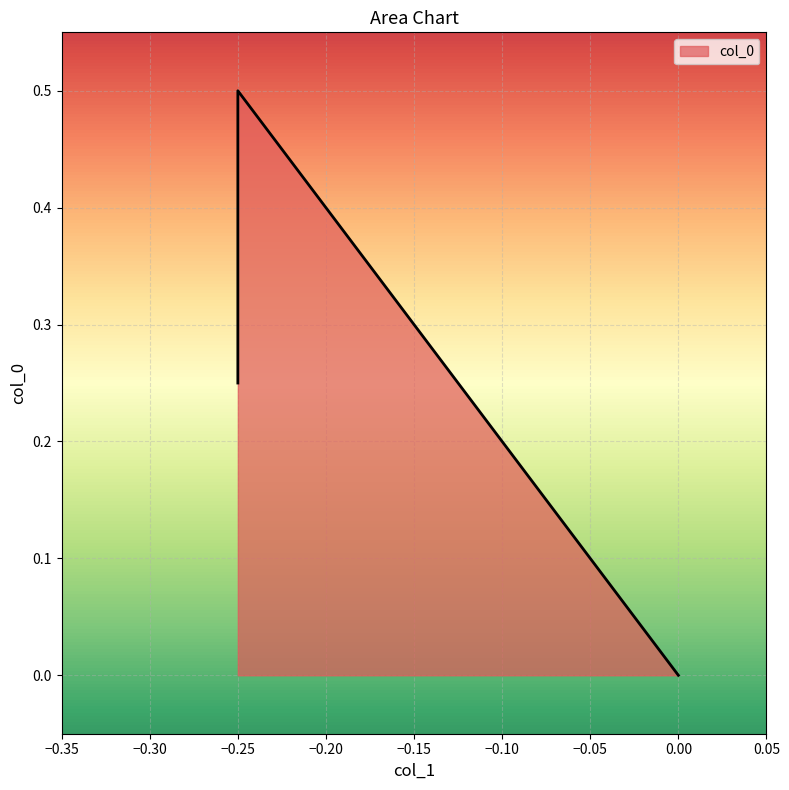

Is it true that the value at -0.25 is 0.5?

True